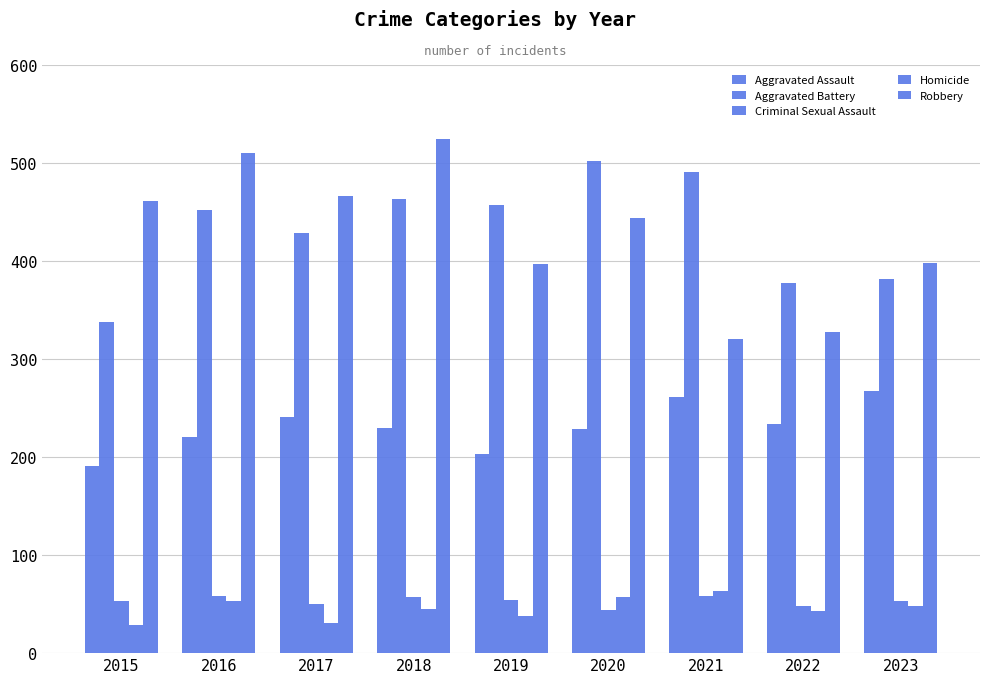

What is the lowest value of the Homicide series?

29